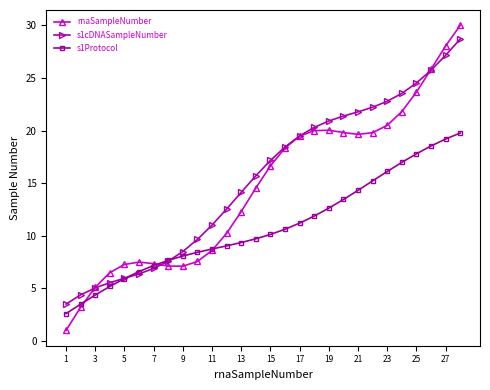

Which series has the largest range (max minus min)?

rnaSampleNumber